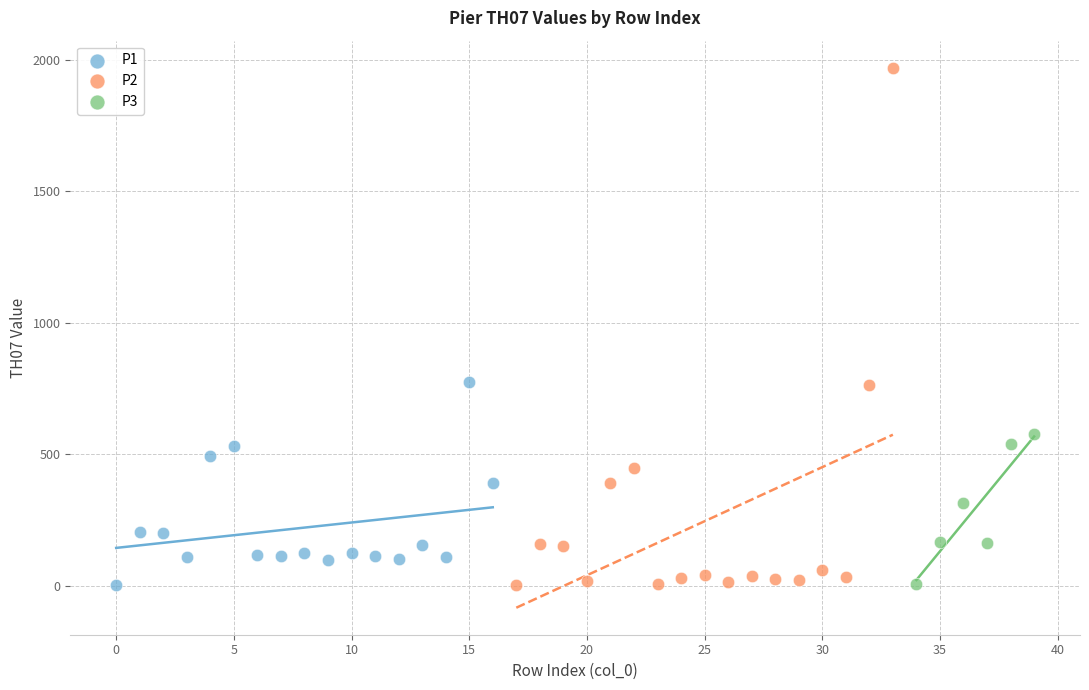

Which series reaches the maximum Y coordinate?

P2